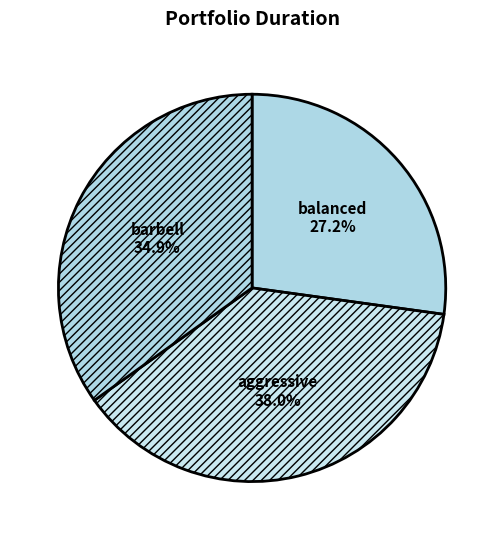

What is the ratio of the value at balanced to the value at aggressive?

0.7